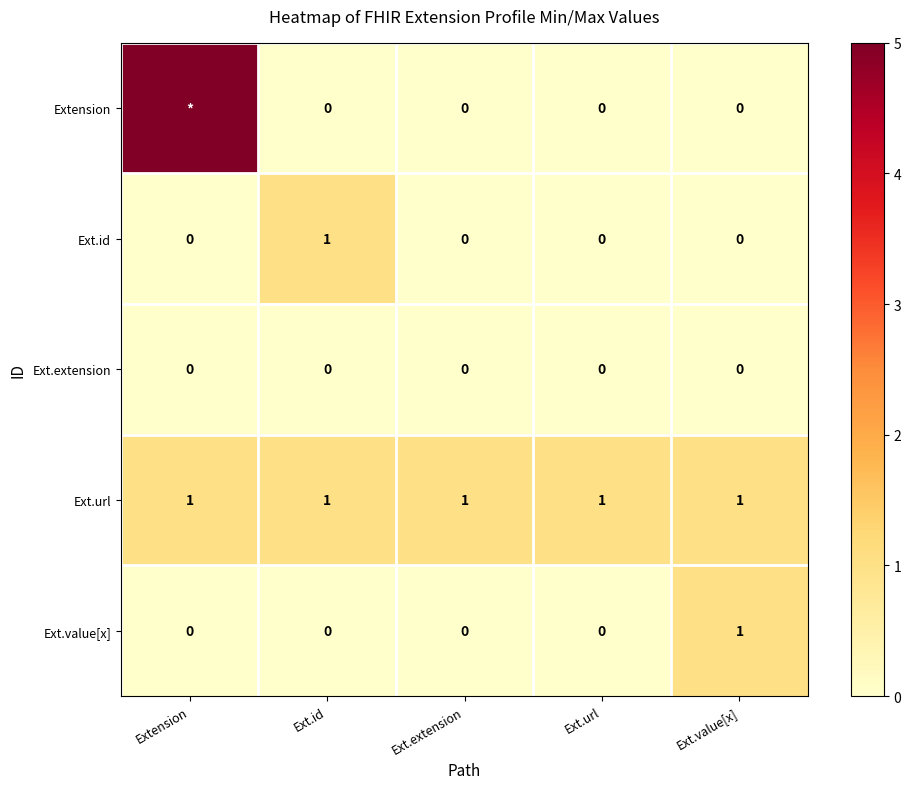

Which category has the highest value in the Ext.id series?

Ext.id